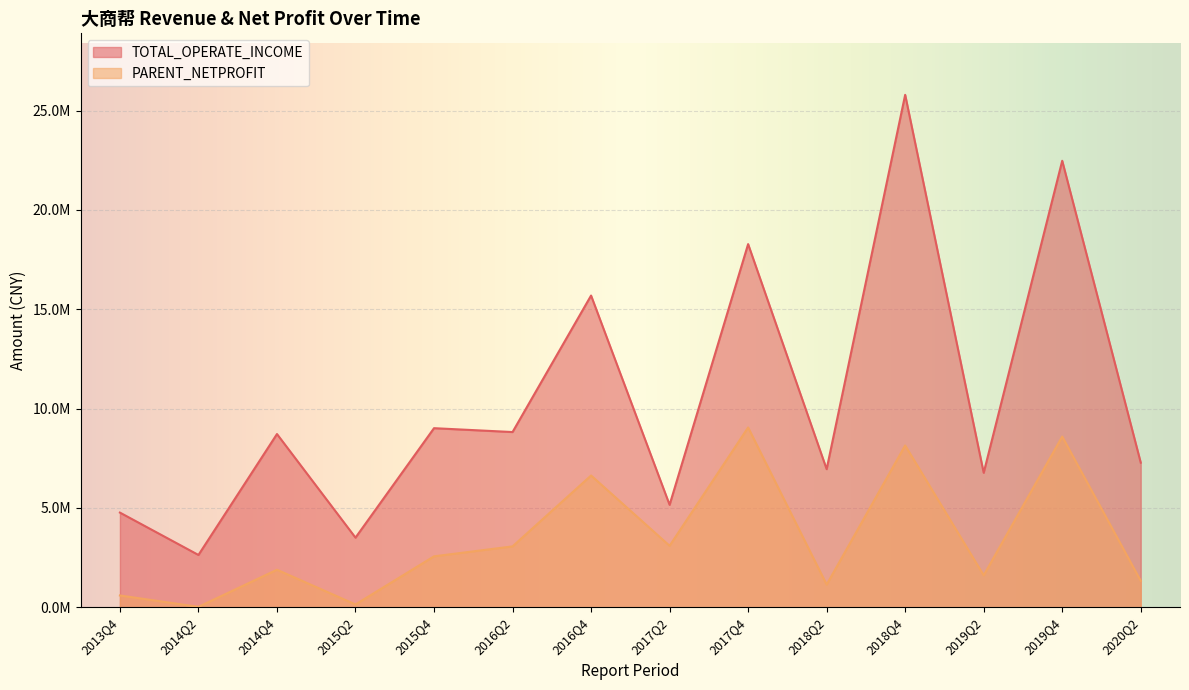

Where is TOTAL_OPERATE_INCOME nearest to the value 14214845?

2016Q4